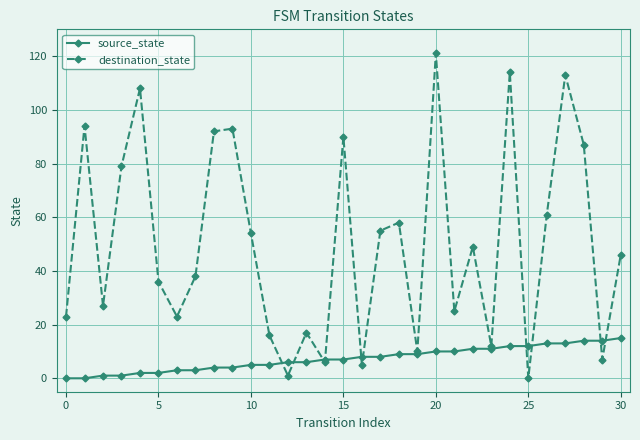

Which series has the largest range (max minus min)?

destination_state